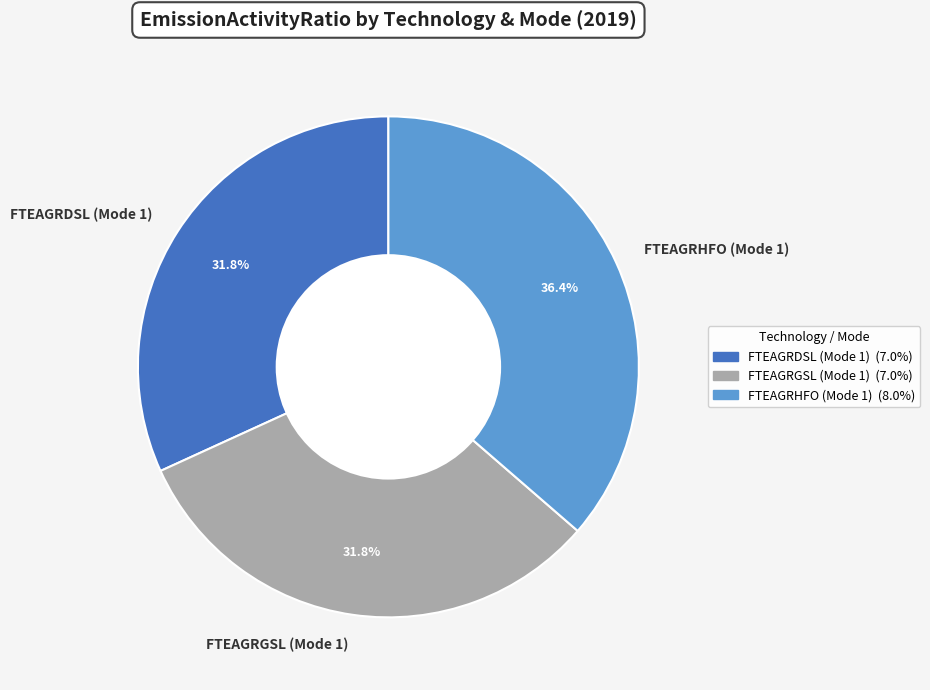

Which category has the biggest portion of the pie?

FTEAGRHFO (Mode 1)